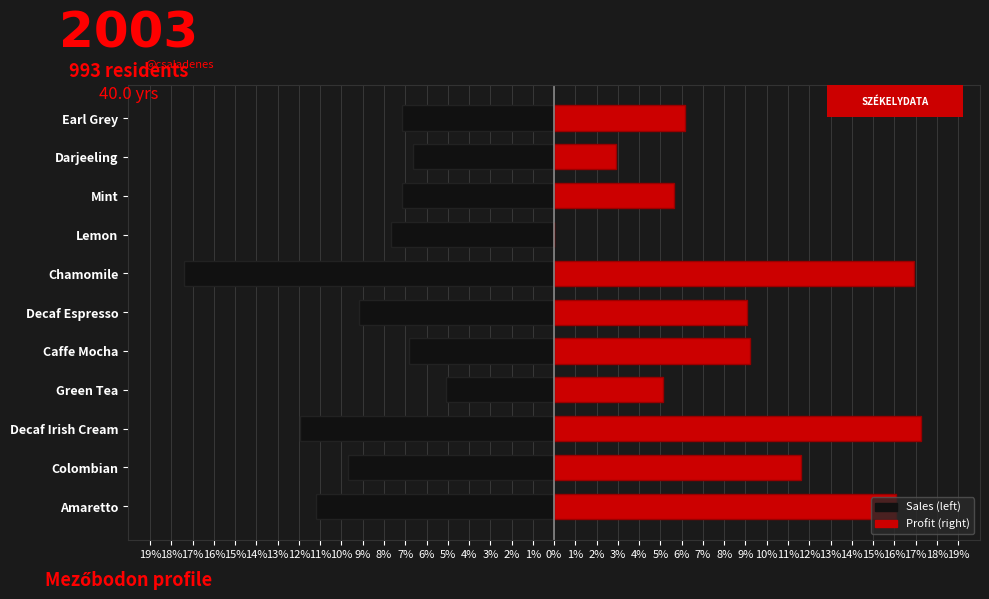

What is the approximate value of Profit at Caffe Mocha?

9.2